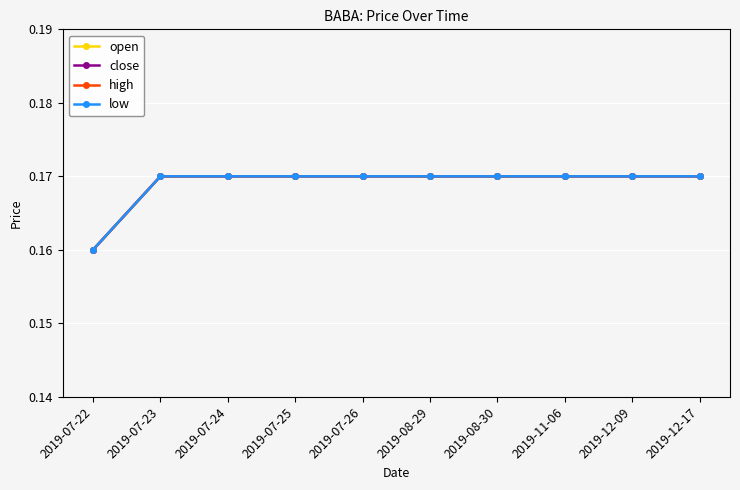

What position from the left is 2019-12-17?

10